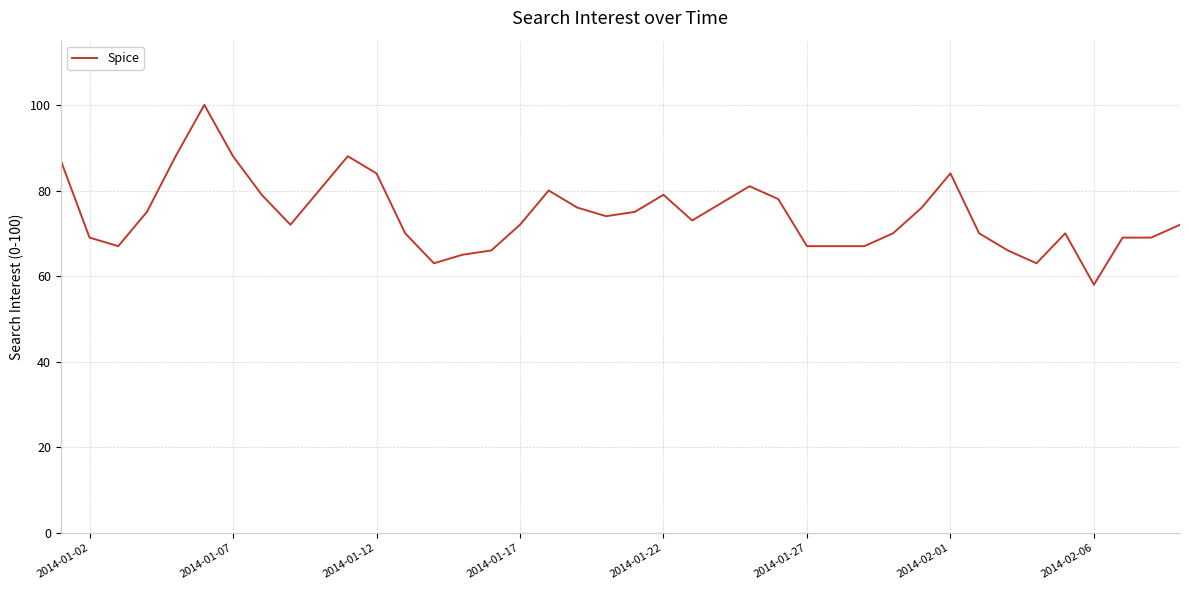

What is the difference between the maximum and minimum values?

42